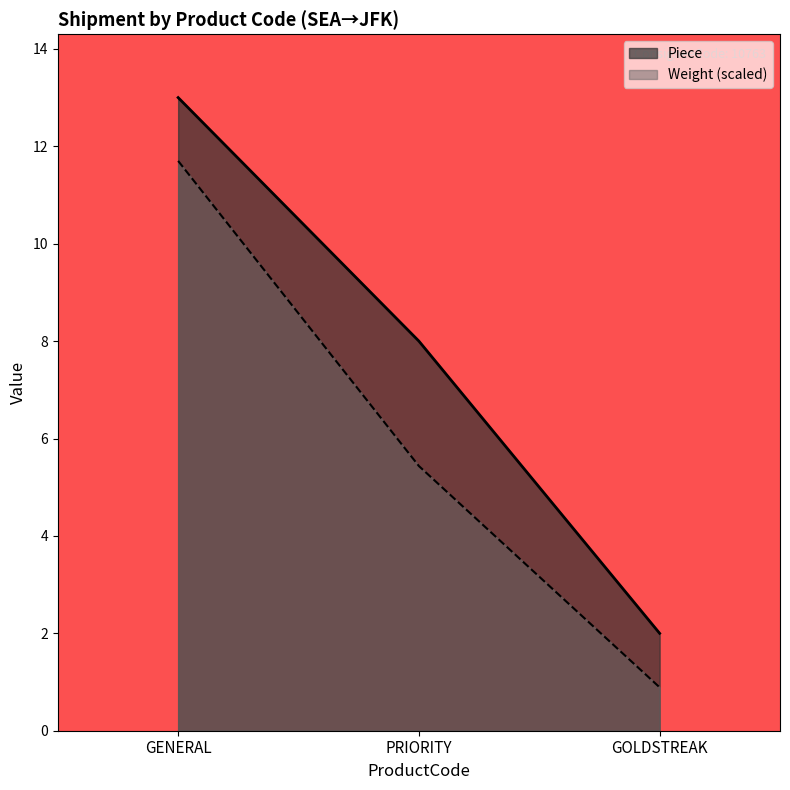

At which category does the chart reach its peak across all series?

GENERAL